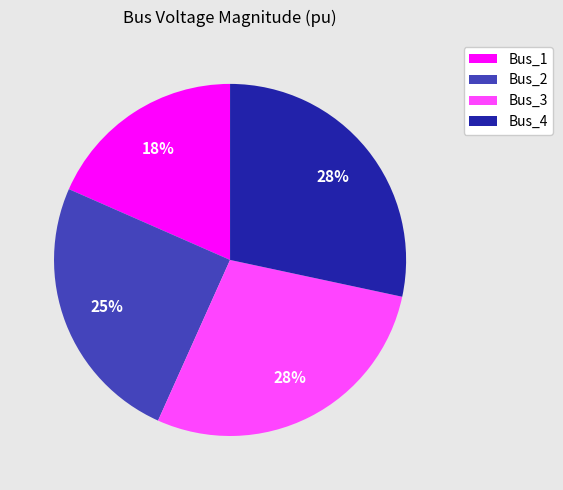

Combined, do Bus_4 and Bus_2 account for over 50%?

Yes